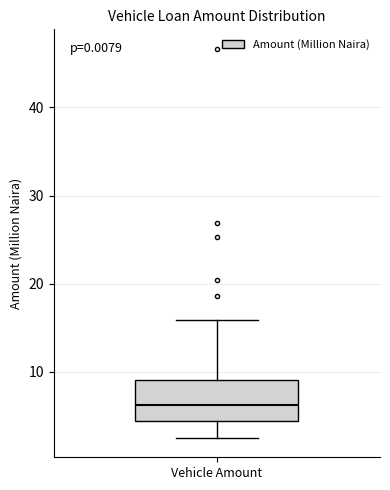

Read this box plot against the y-axis: the position of the median line, the range covered by the box, and the ends of both whiskers. The values are not printed on the chart, so give them approximately, as read against the axis.

median 6, box 4 to 9, whiskers 3 to 16